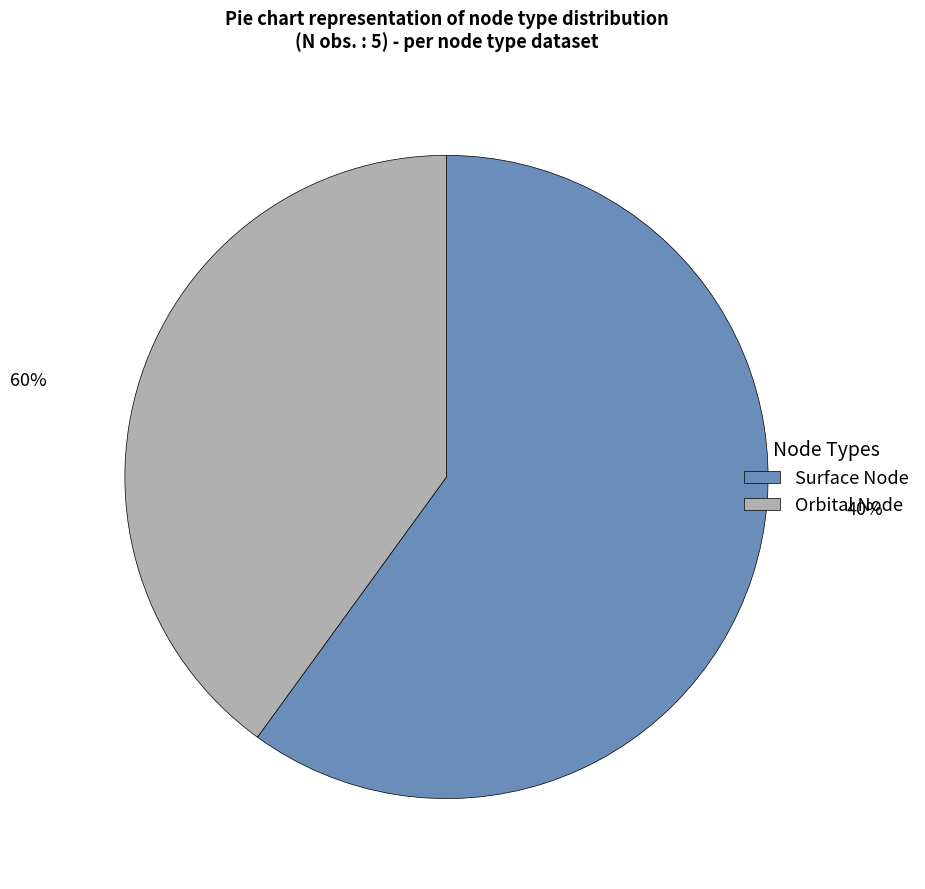

Rank the categories by value from highest to lowest.

Surface Node, Orbital Node